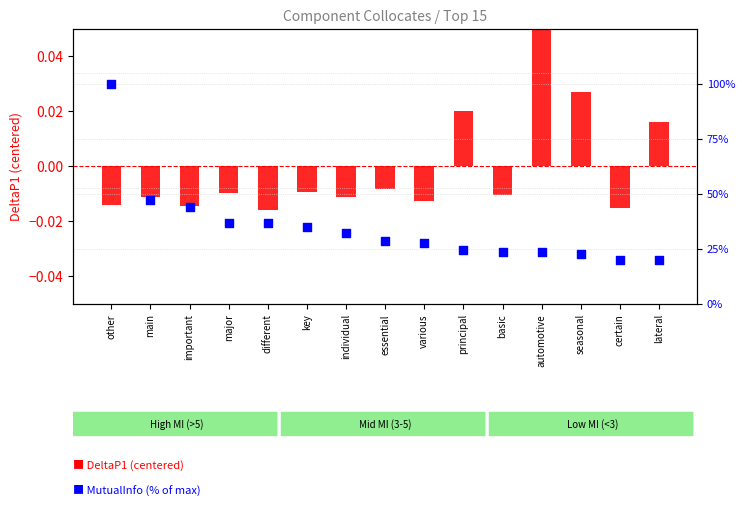

Is the value of MutualInfo (% of max) at certain greater than the value of DeltaP1 (centered) at important?

Yes